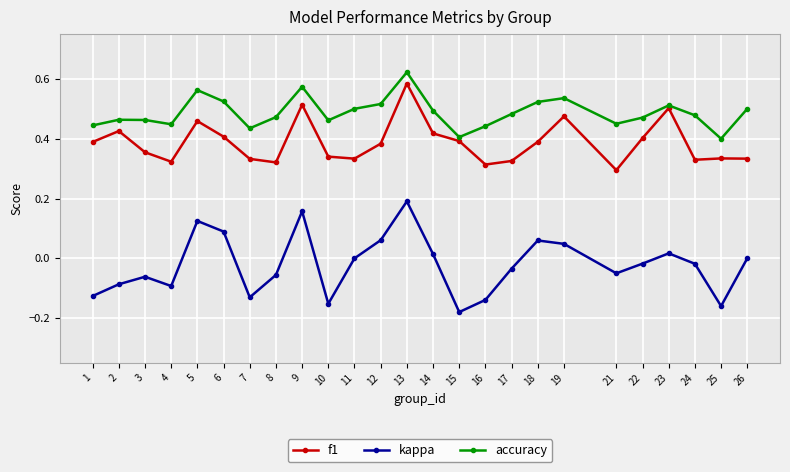

True or false: f1 and accuracy cross at least once.

False